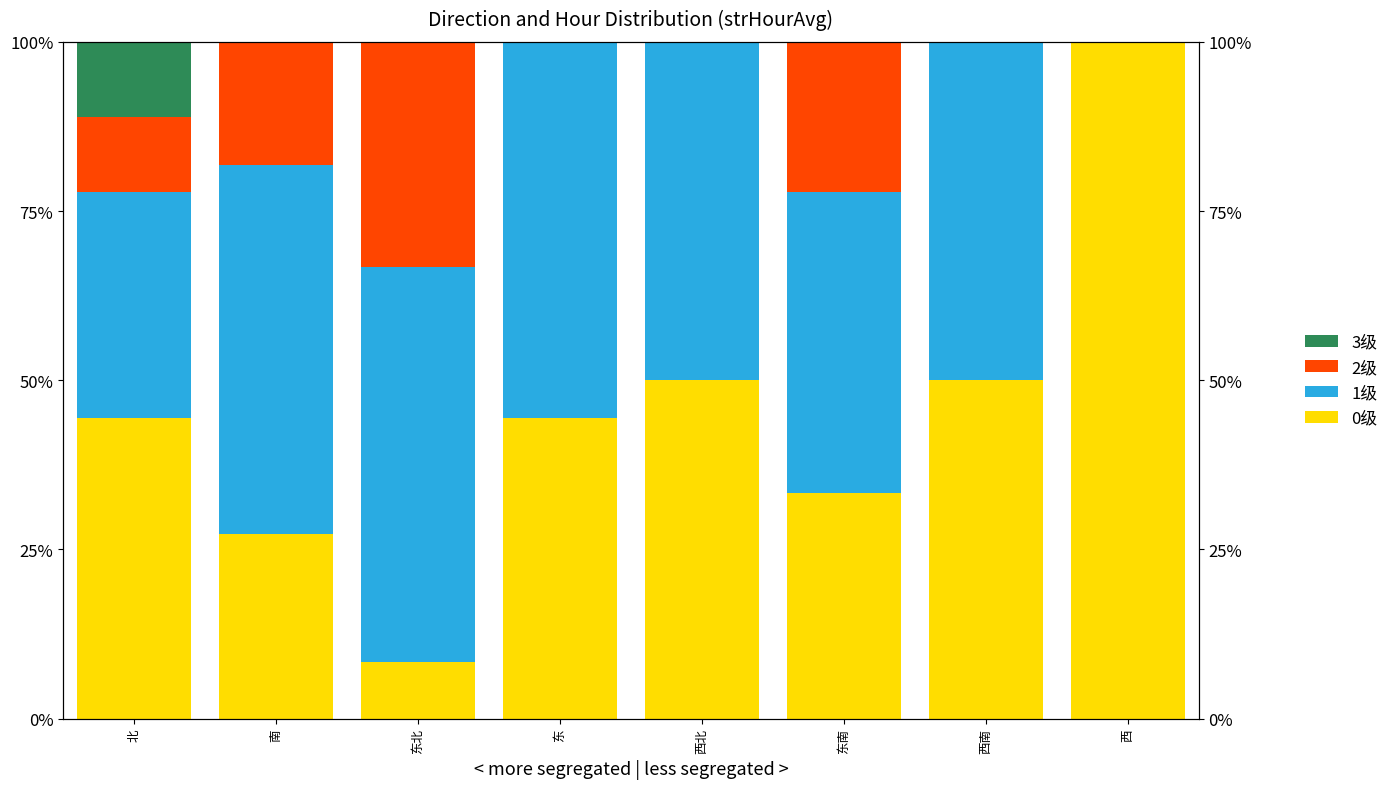

What is the spread (max minus min) of values at 东北?

58.3